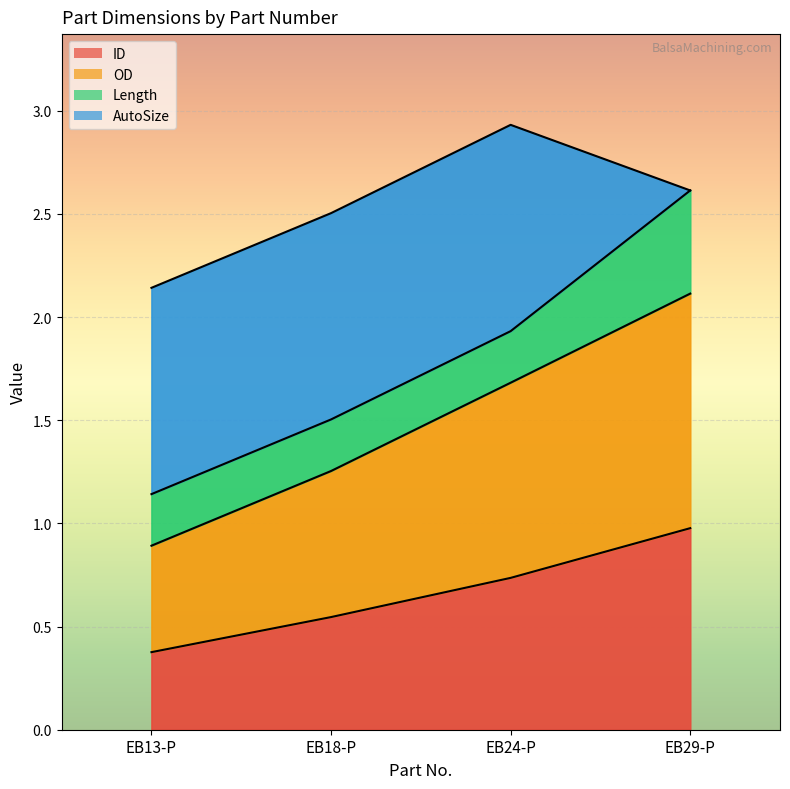

What is the difference between the maximum and minimum values in the ID series?

0.6